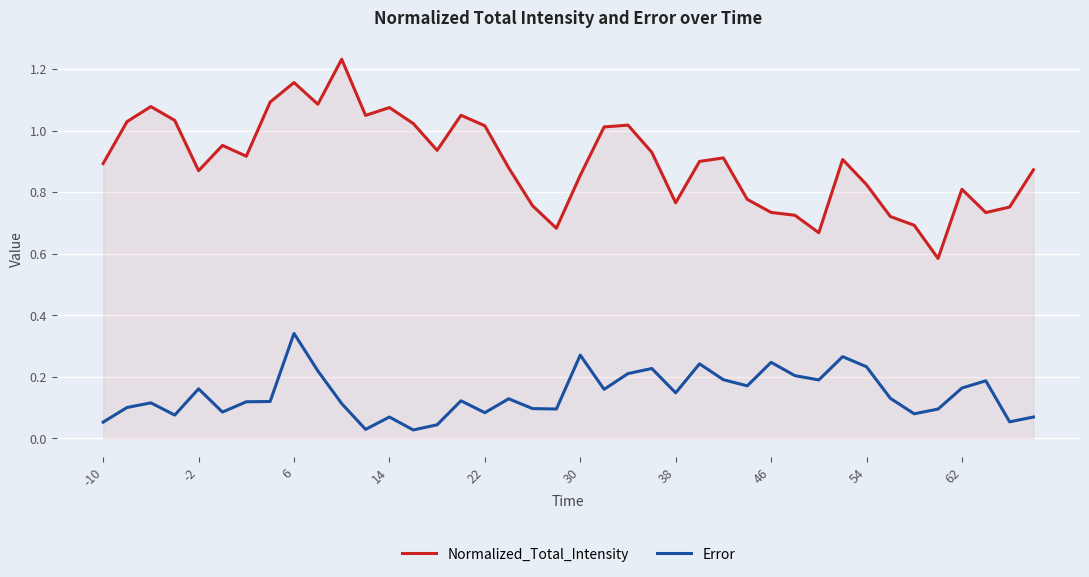

Which series has the largest total across all categories?

Normalized_Total_Intensity